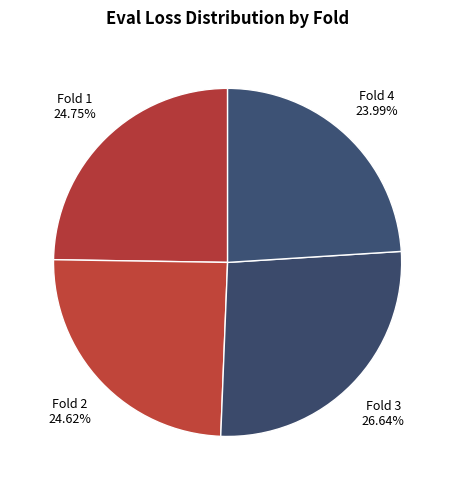

Which slice is the largest?

Fold 3